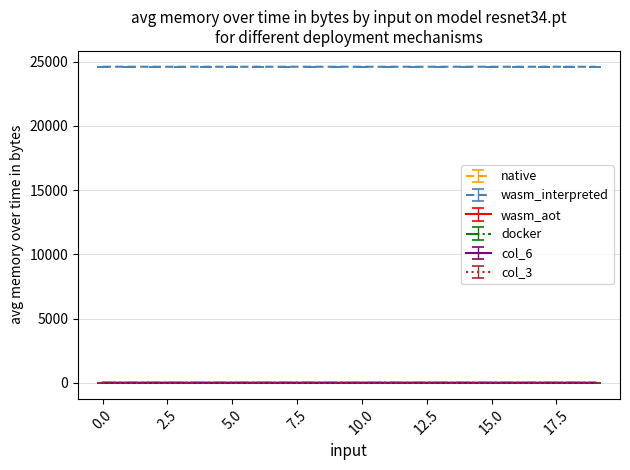

What are all the series names shown in the legend?

native, wasm_interpreted, wasm_aot, docker, col_6, col_3